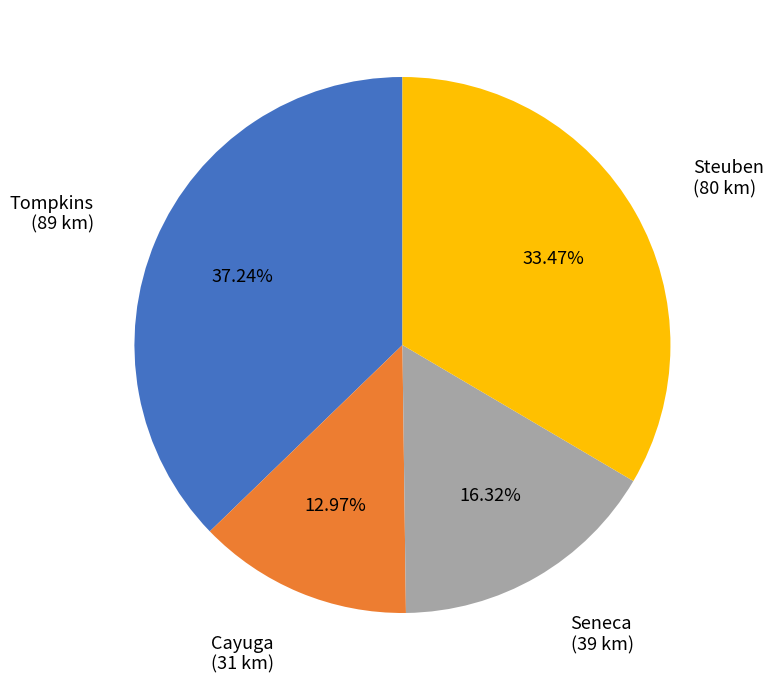

Is there any slice that represents more than half of the pie?

No